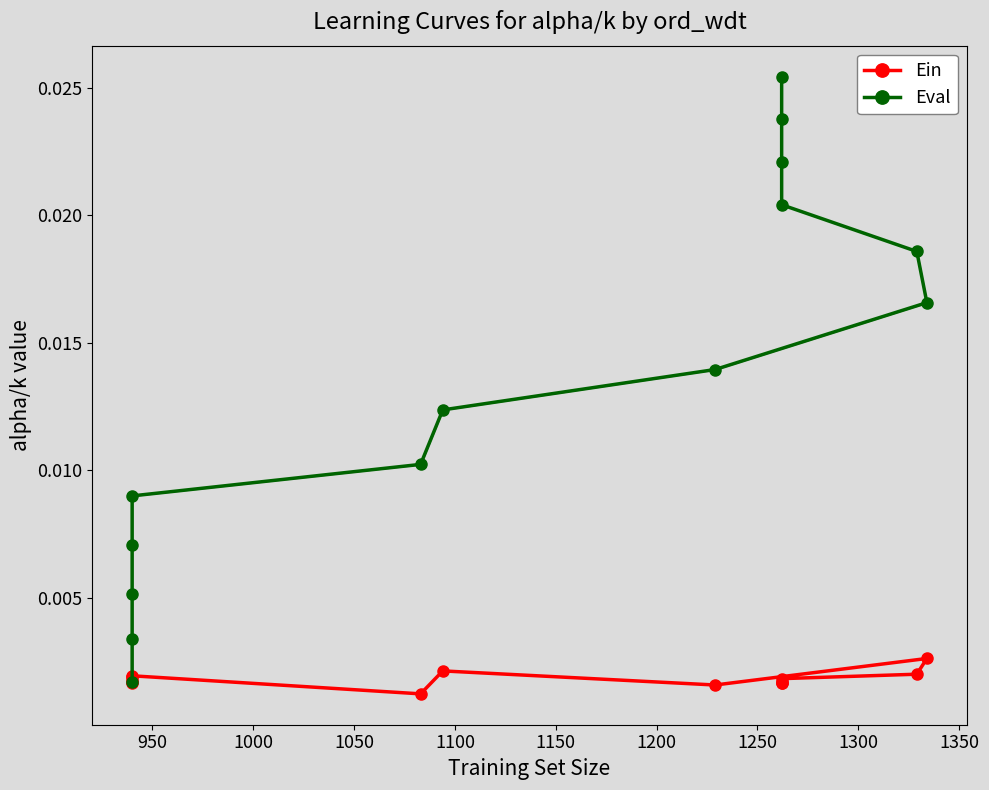

What are all the series names shown in the legend?

Ein, Eval